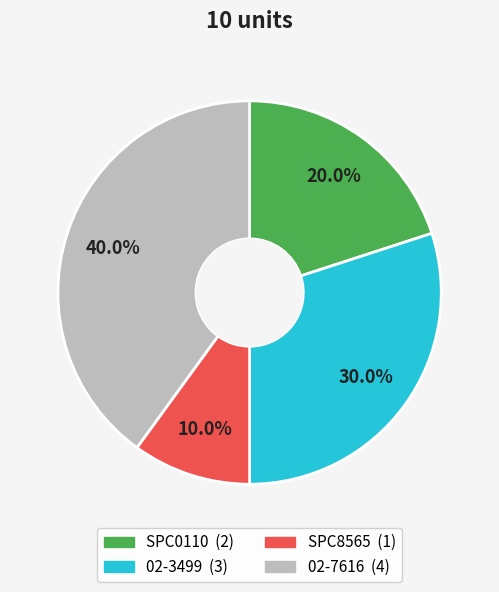

What percentage is the 02-3499 slice, to the nearest percent?

30%